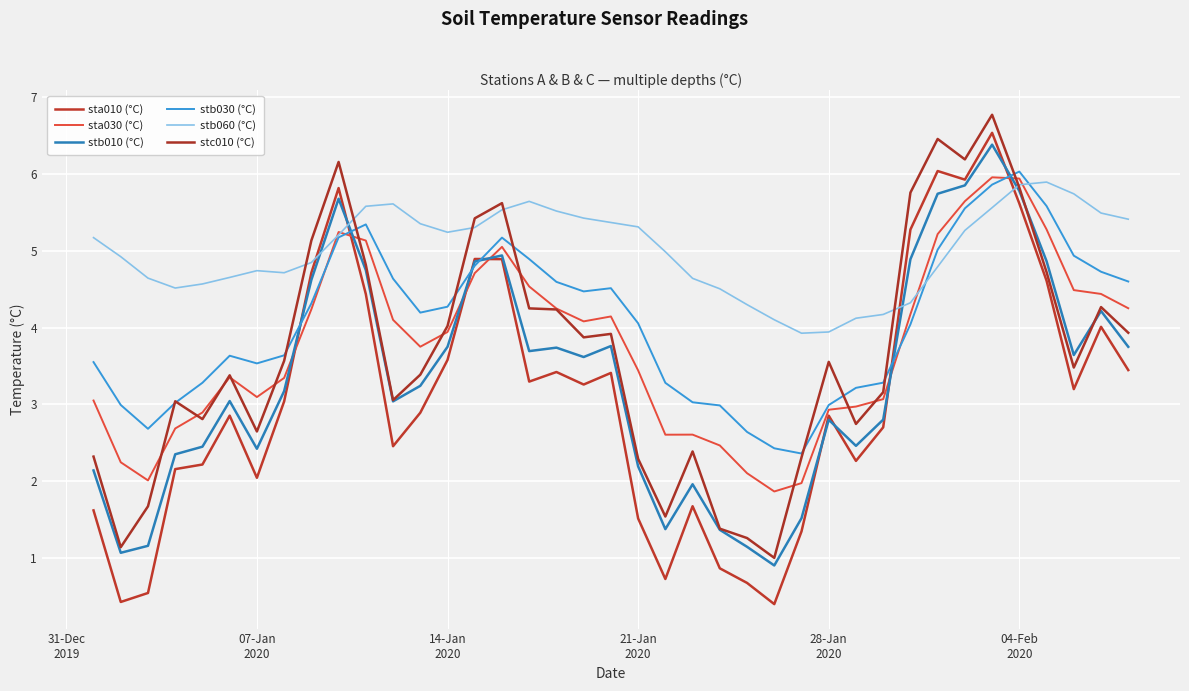

What is the difference between the second highest and minimum values in the sta030 (°C) series?

4.1